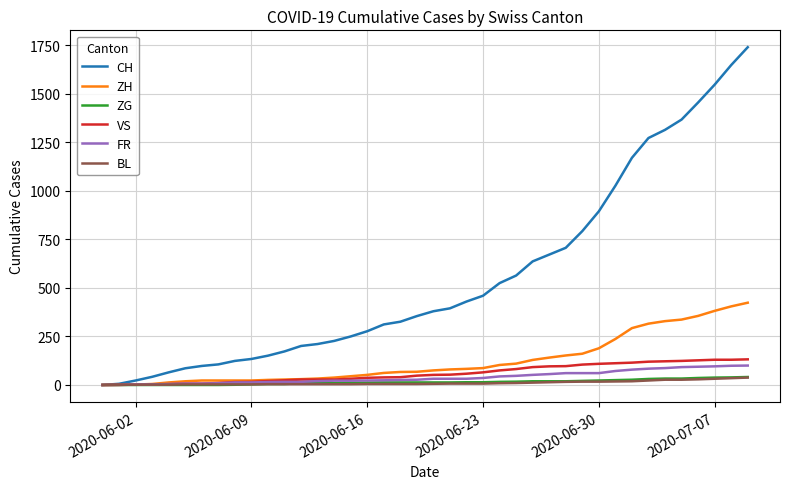

What is the highest value of the CH series?

1741